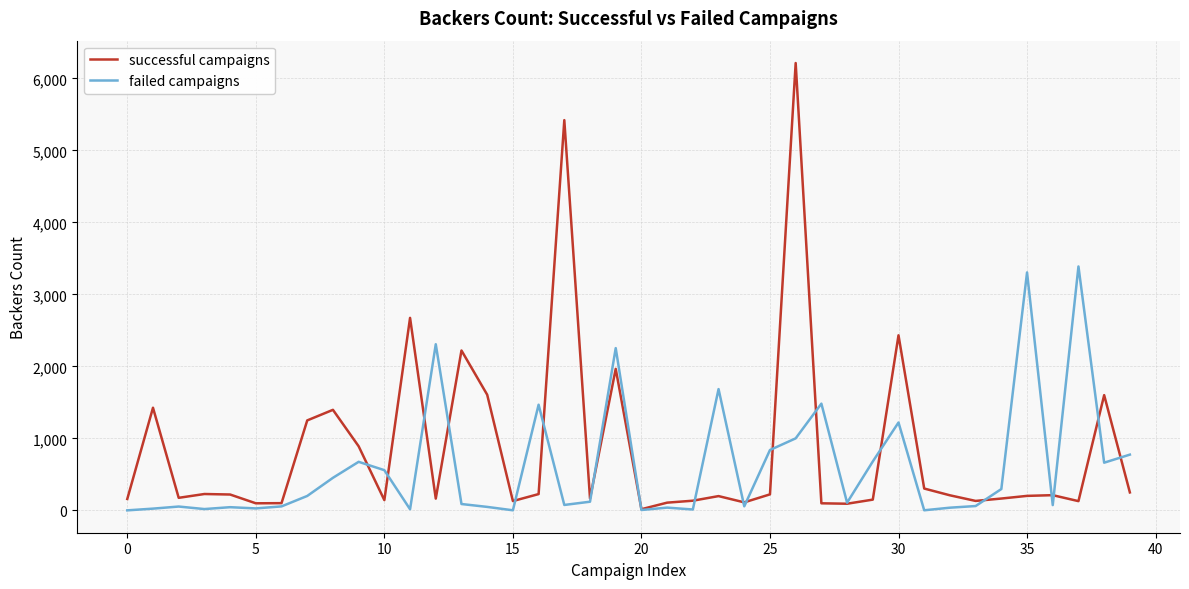

Which series has the widest spread of values?

successful campaigns